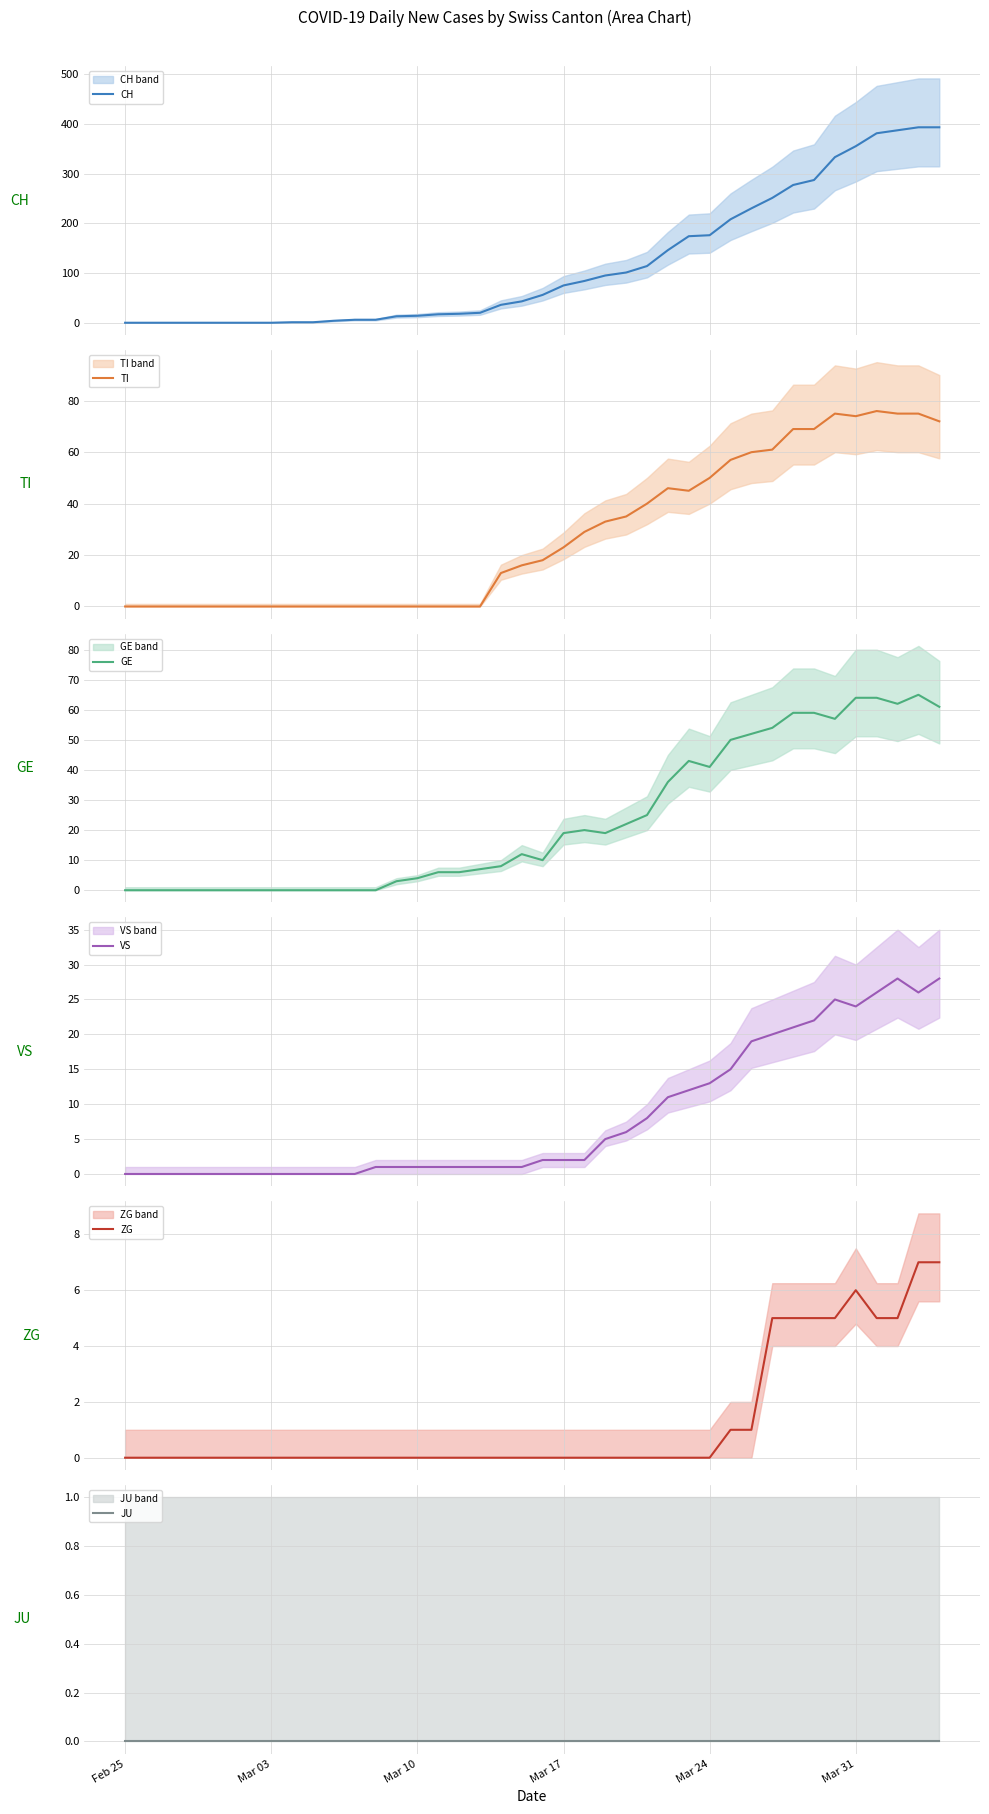

Which label corresponds to the smallest value in the chart?

Feb 25